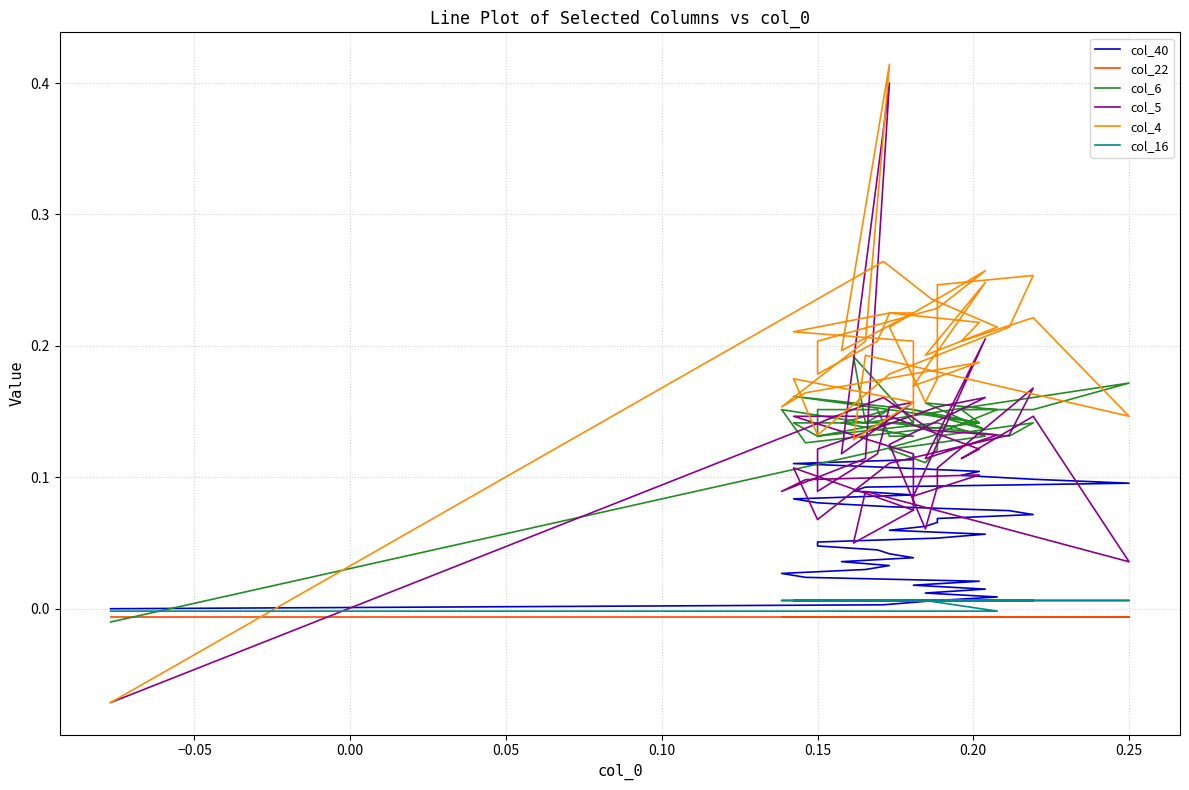

How many intersections are there between col_40 and col_6?

1